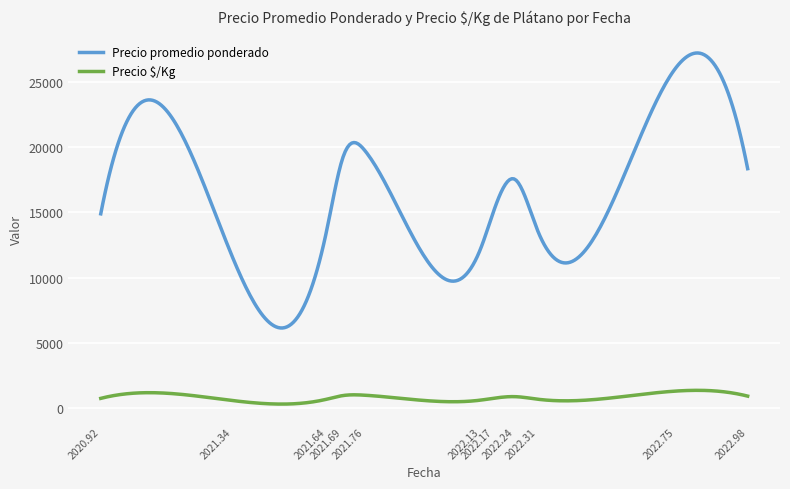

Which series has the largest total across all categories?

Precio promedio ponderado